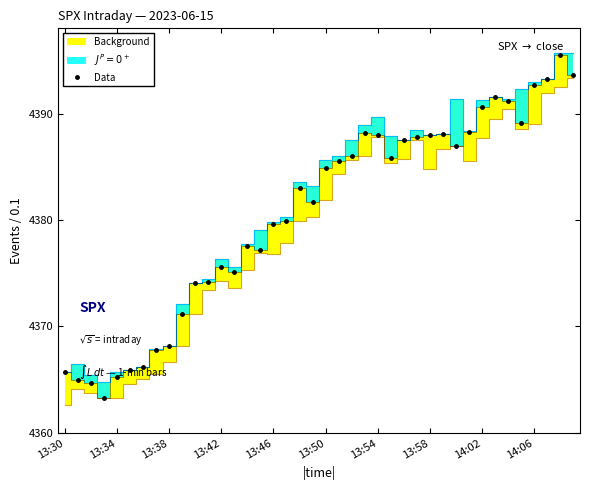

True or false: Data has more than 0 interior local peaks.

True